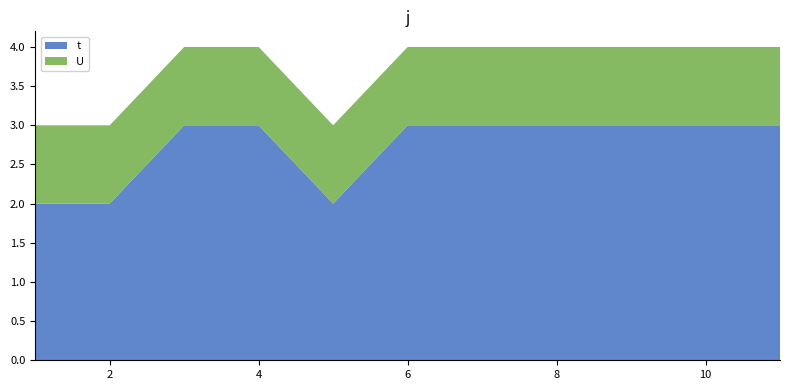

Reading left to right, transcribe all the data shown in this chart.

t: 2	2	3	3	2	3	3	3	3	3	3
U: 1	1	1	1	1	1	1	1	1	1	1